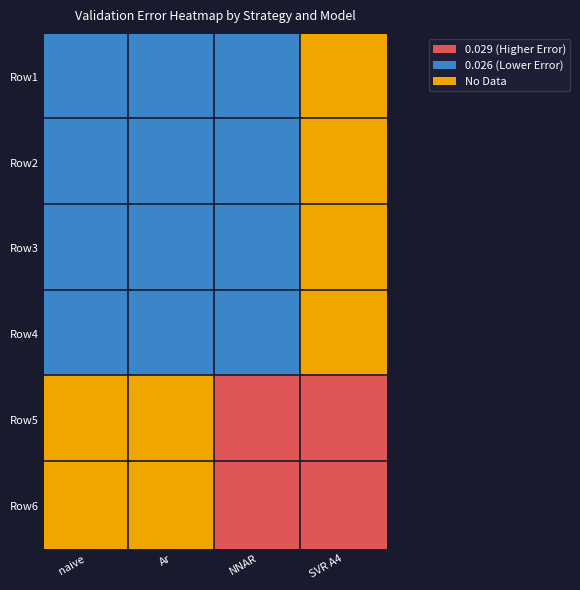

The value of SVR A4 at 3 is 0.0. True or false?

False